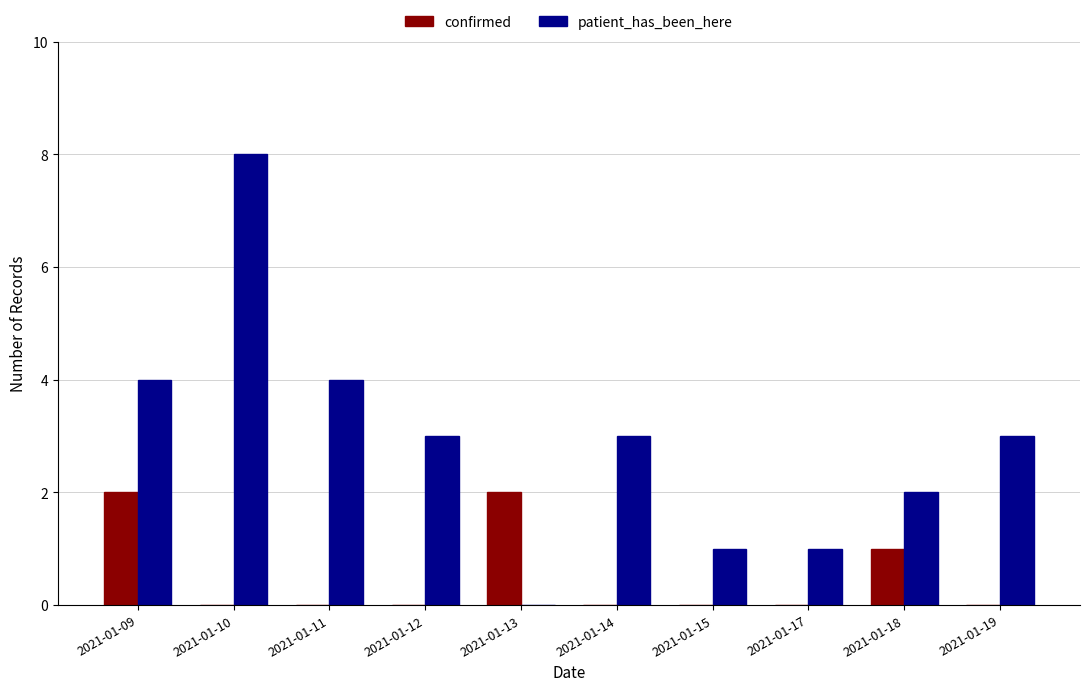

Which category has the highest value in the patient_has_been_here series?

2021-01-10